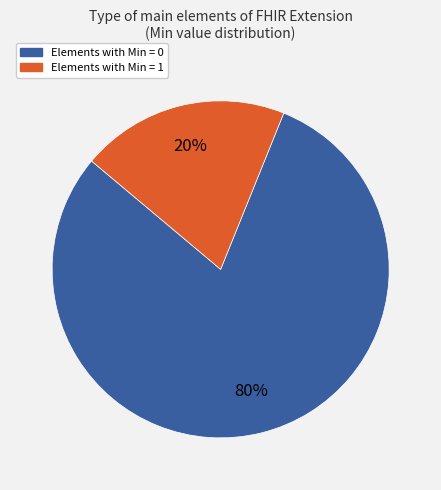

Is there a majority slice in this chart?

Yes